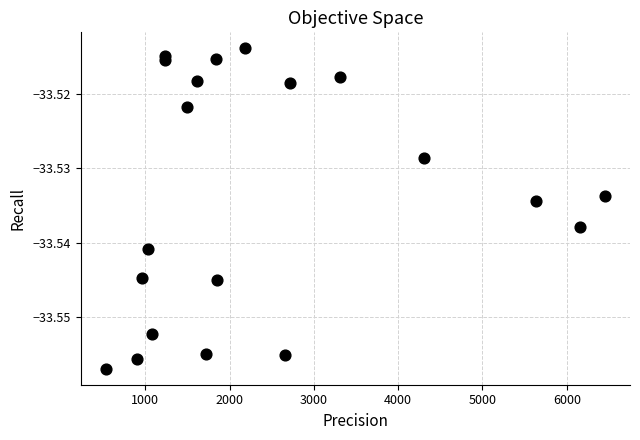

What is the range of X values (max minus min)?

5924.6